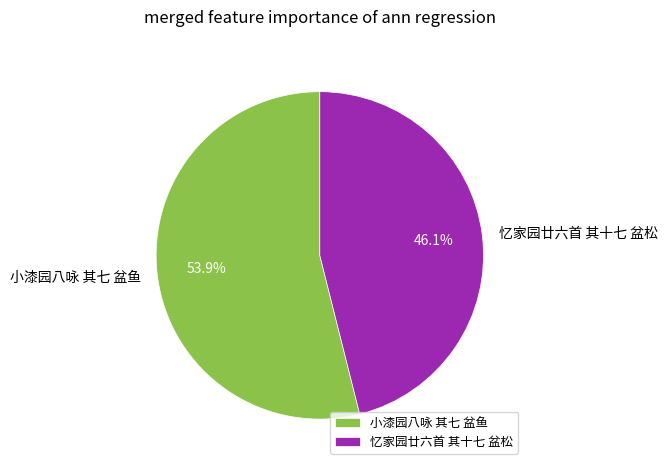

What is the smallest slice in the pie chart?

忆家园廿六首 其十七 盆松